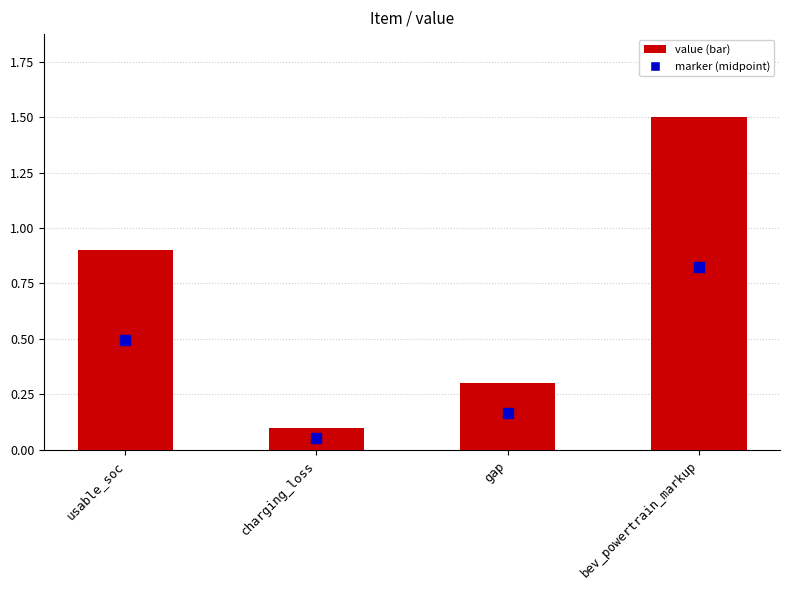

What is the average value?

0.7